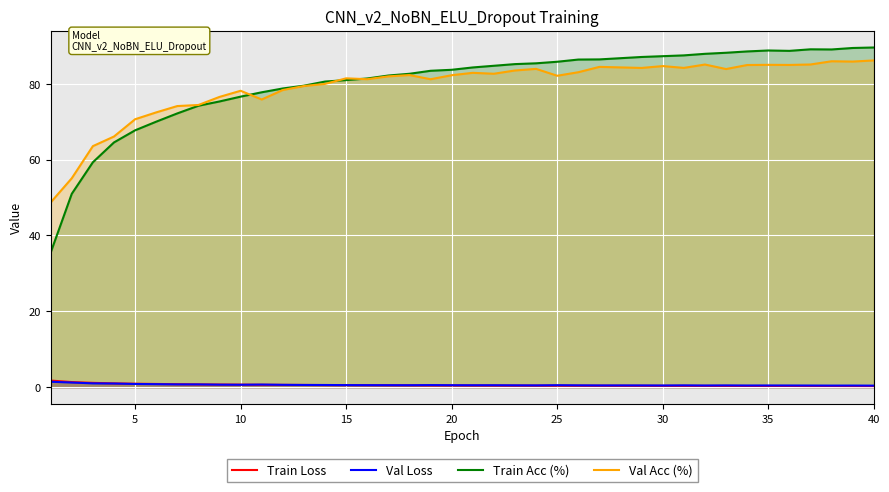

Which series has the largest range (max minus min)?

Train Acc (%)